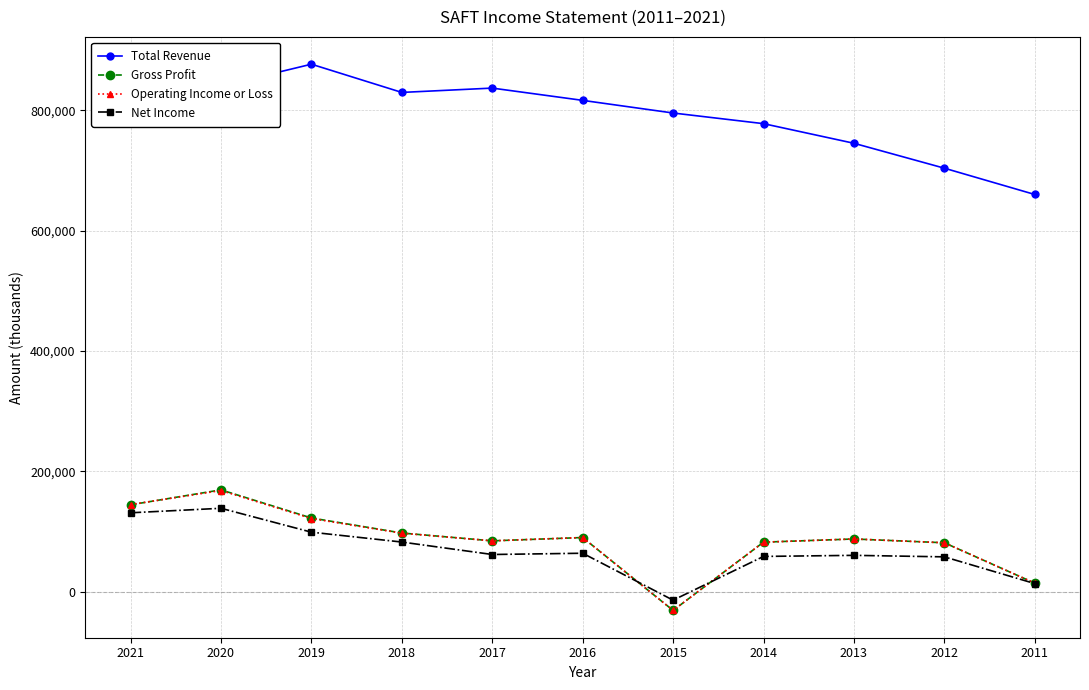

True or false: Total Revenue and Net Income intersect in this chart.

False